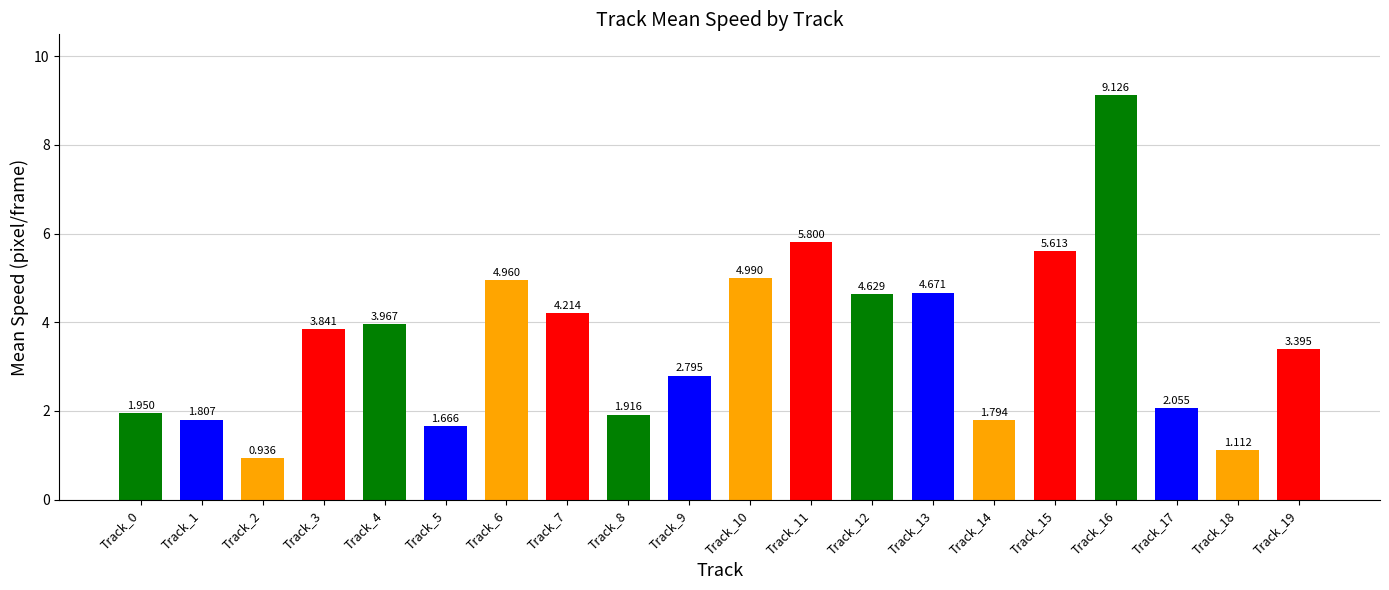

Count the number of data series in this chart.

1